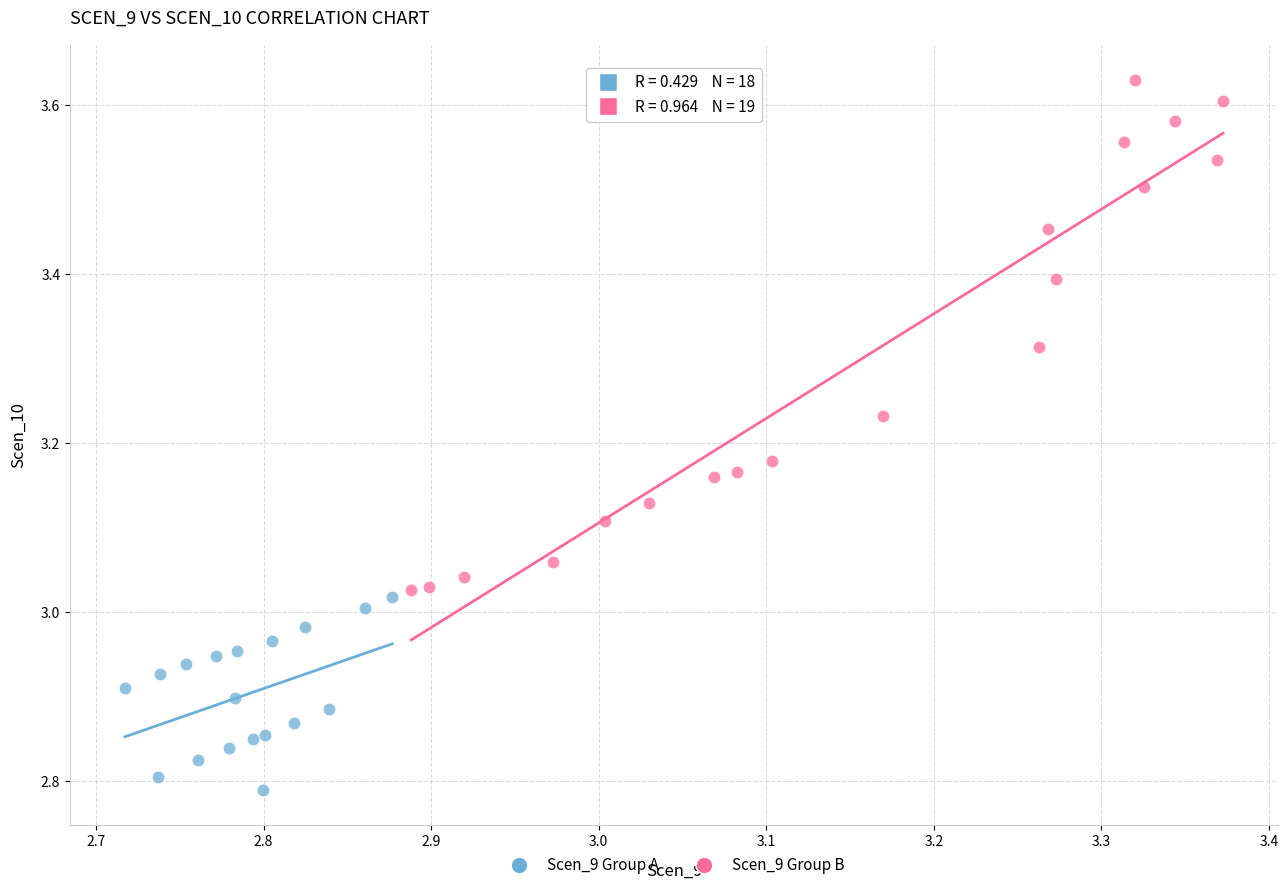

Which series has the largest Y range (max minus min)?

Scen_9 Group B